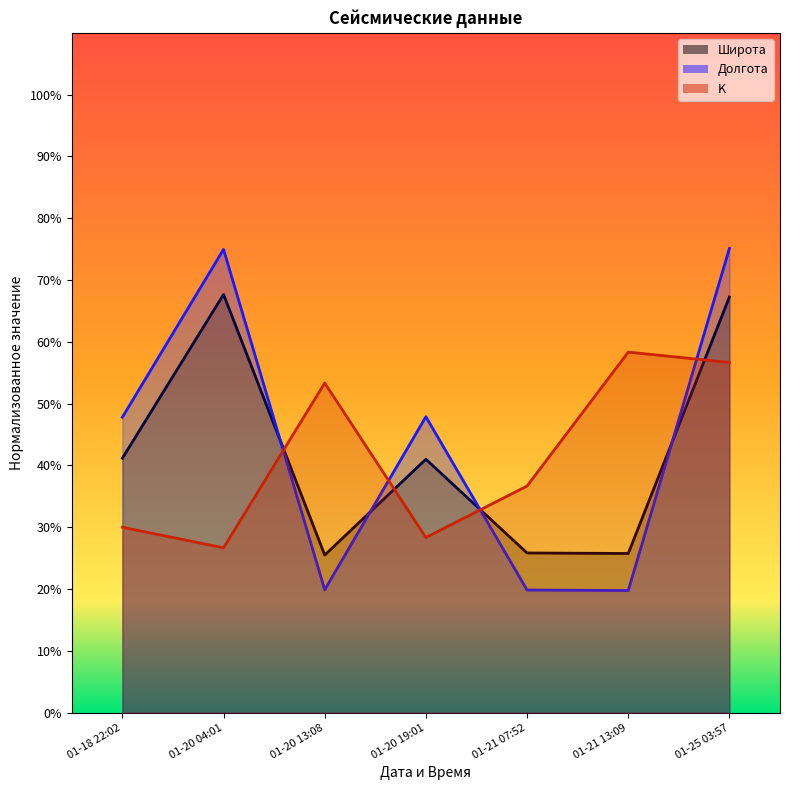

Which series has the largest total across all categories?

Долгота